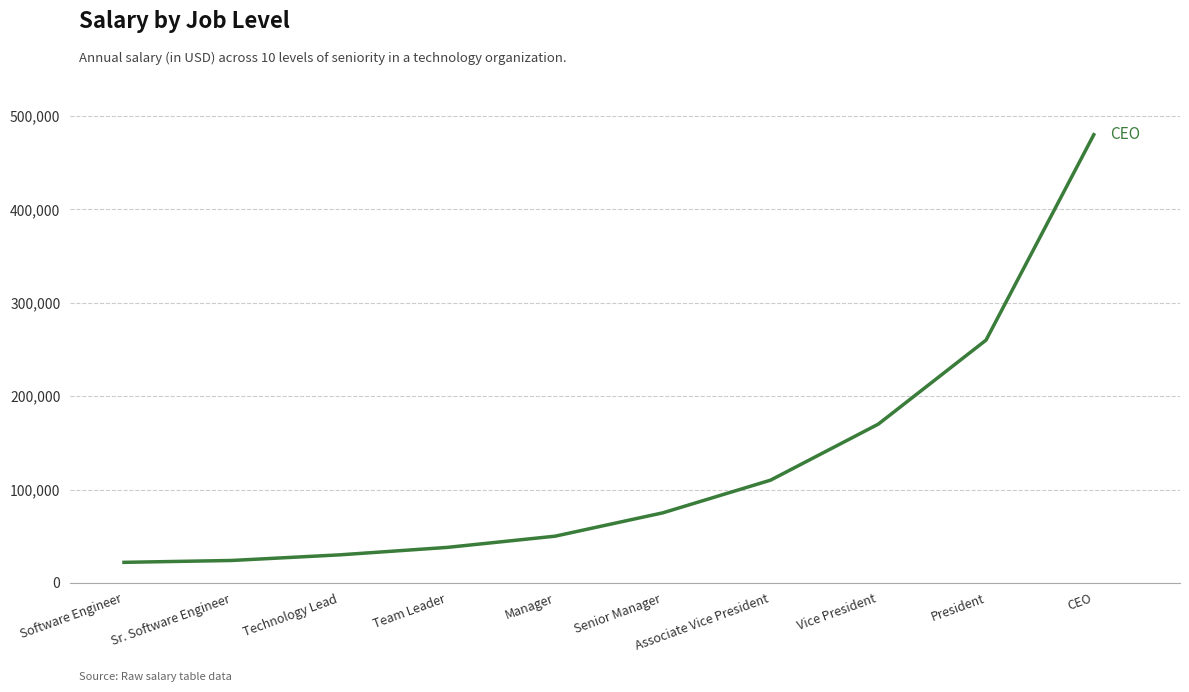

Where is the data nearest to the value 251000?

President